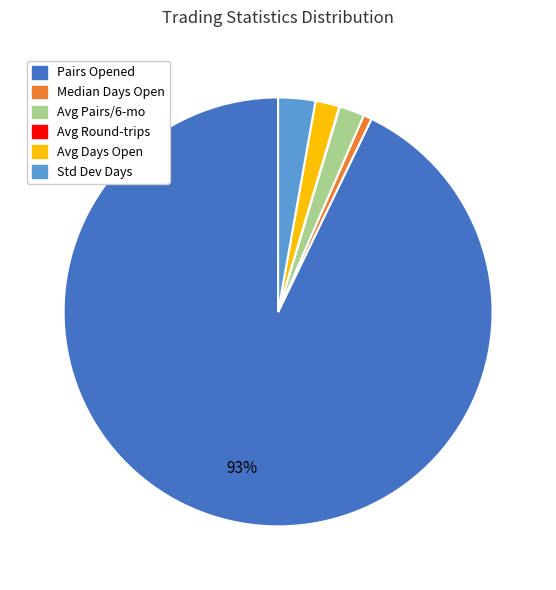

To the nearest percent, what is the average slice percentage?

17%